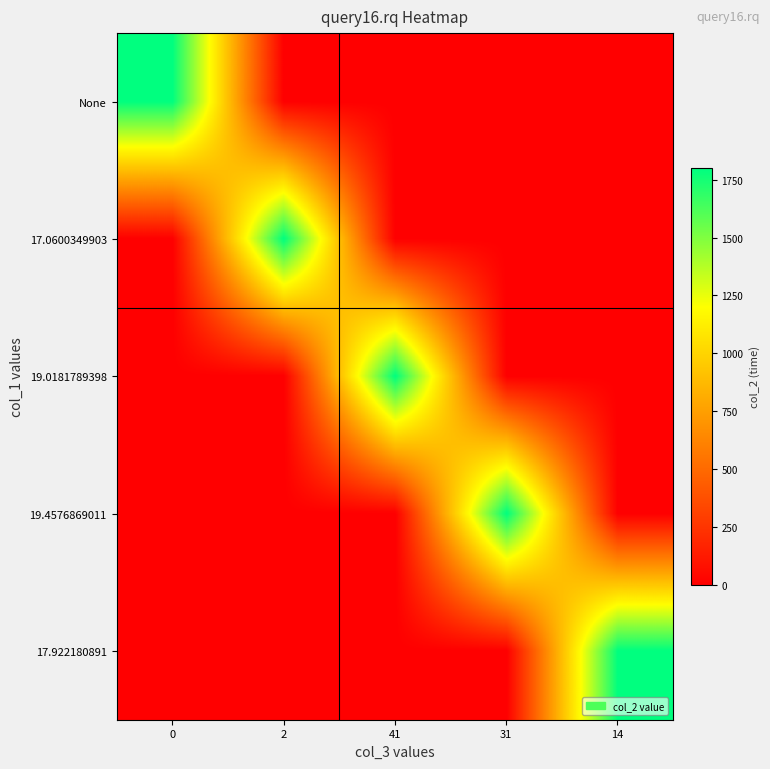

Reading left to right, transcribe all the data shown in this chart.

None: 0=1800.0	2=0.0	41=0.0	31=0.0	14=0.0
17.0600349903: 0=0.0	2=1800.0	41=0.0	31=0.0	14=0.0
19.0181789398: 0=0.0	2=0.0	41=1800.0	31=0.0	14=0.0
19.4576869011: 0=0.0	2=0.0	41=0.0	31=1800.0	14=0.0
17.922180891: 0=0.0	2=0.0	41=0.0	31=0.0	14=1800.0